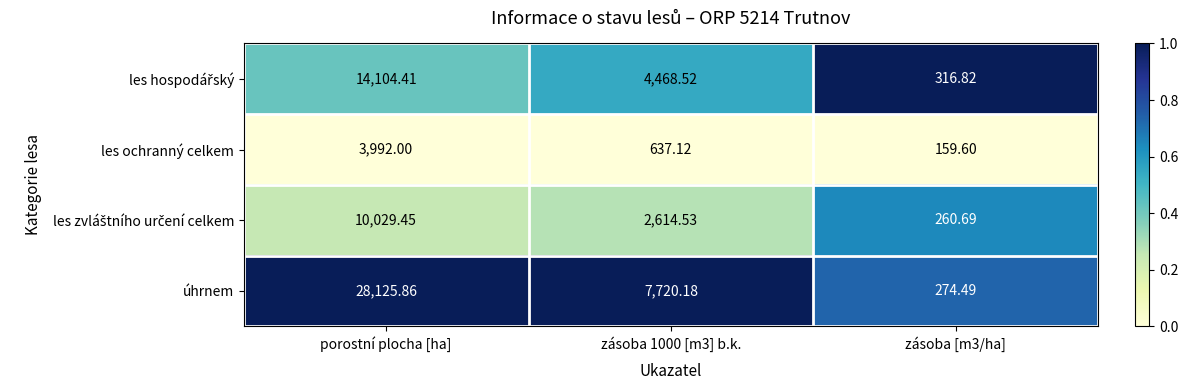

Which series changed the most between porostní plocha [ha] and zásoba [m3/ha]?

úhrnem